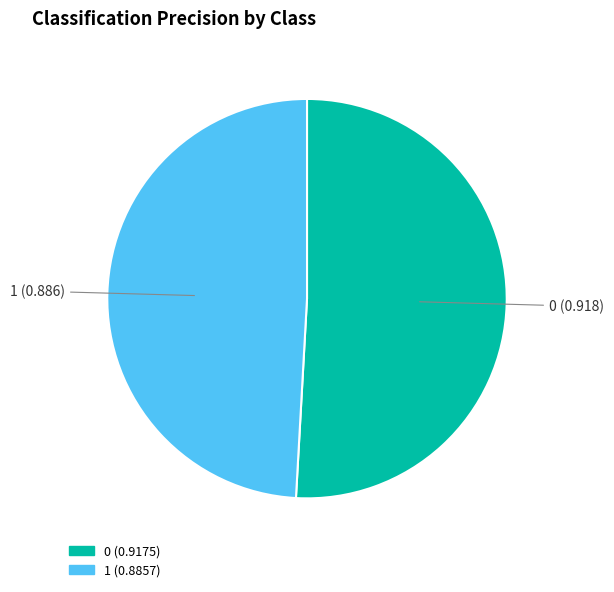

Is it true that 0 is 51% of the pie?

True